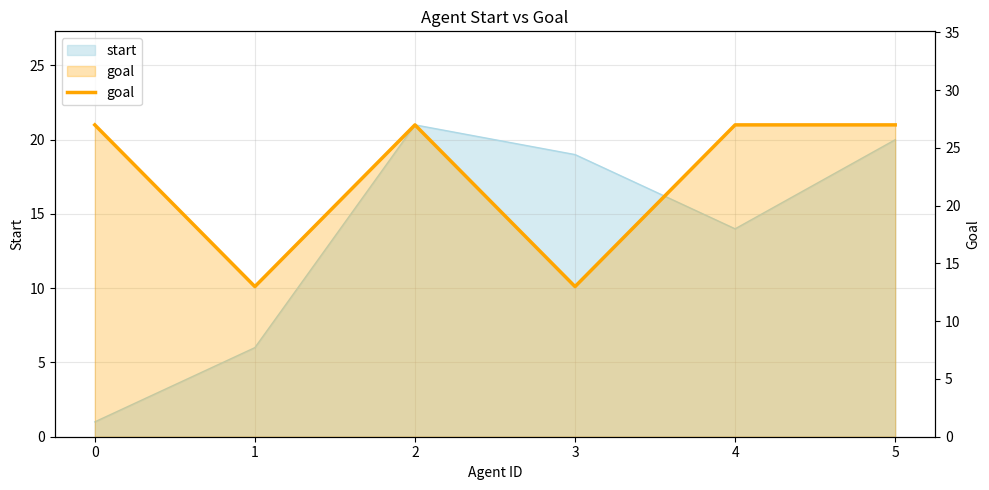

Is it true that the value at 1 is 4?

False